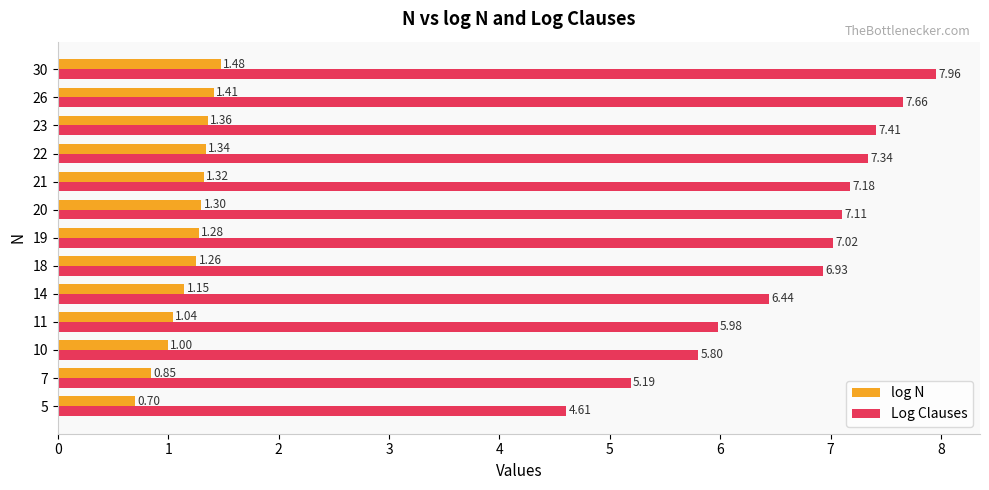

Rank the series by their average value, from lowest to highest.

log N, Log Clauses